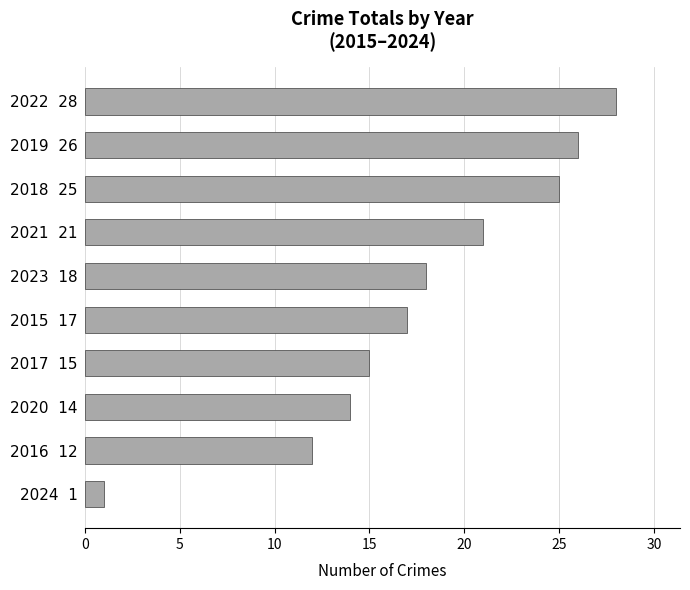

Reading bottom to top, list all the values displayed in this chart.

1	12	14	15	17	18	21	25	26	28